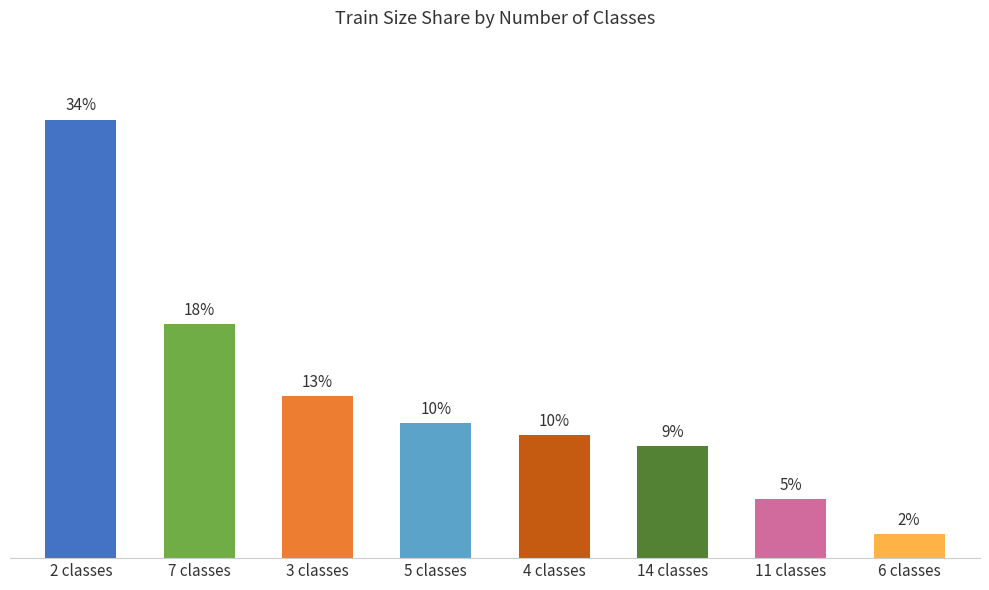

At which label is the value closest to 17?

7 classes